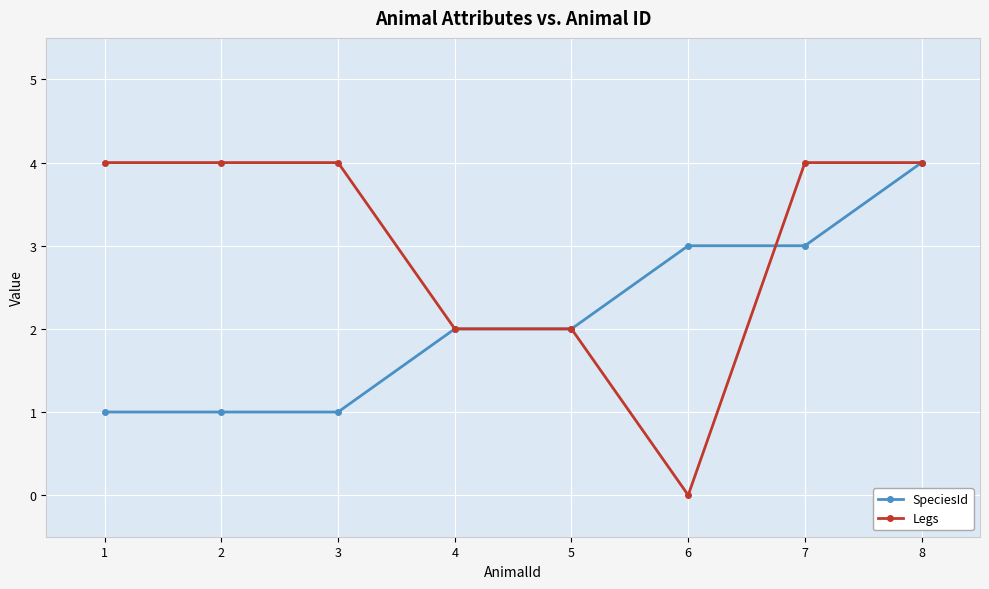

True or false: SpeciesId has a value of 2 at 4.

True